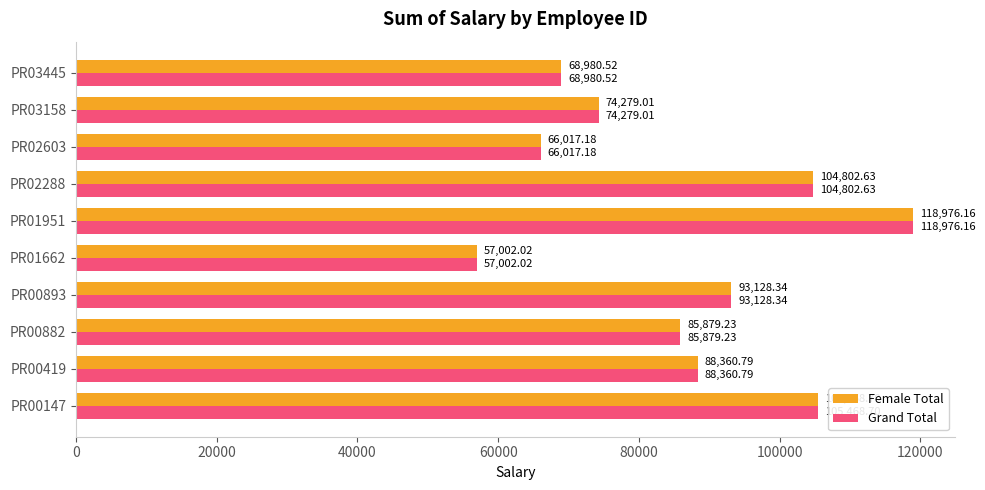

Rank the categories by Female Total value from lowest to highest.

PR01662, PR02603, PR03445, PR03158, PR00882, PR00419, PR00893, PR02288, PR00147, PR01951